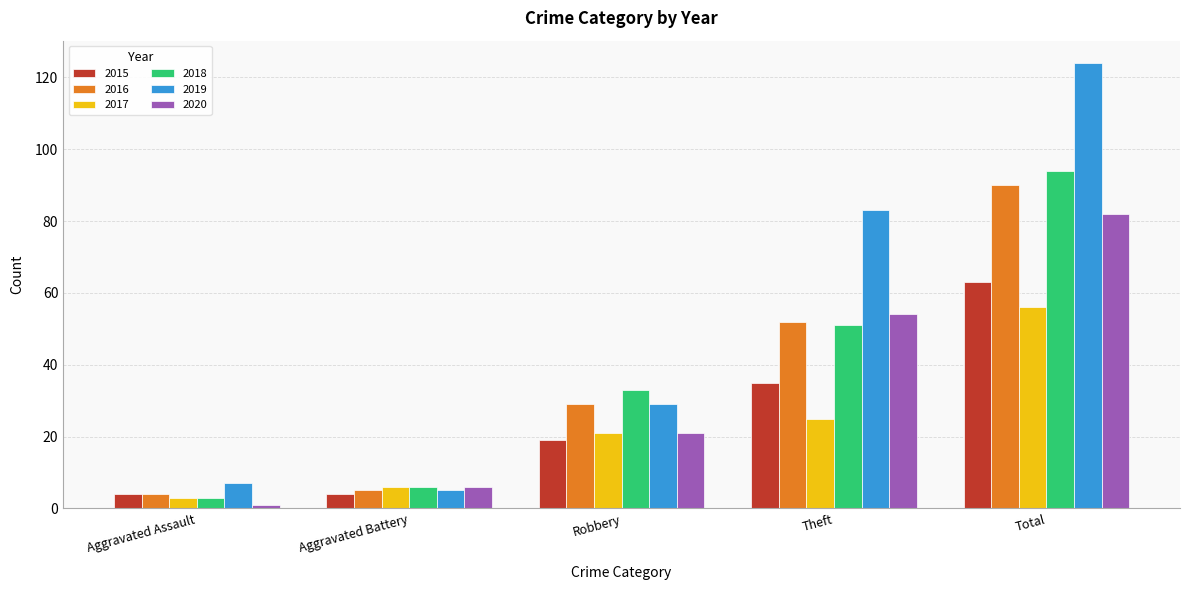

List the series in order of their peak value, highest first.

2019, 2018, 2016, 2020, 2015, 2017